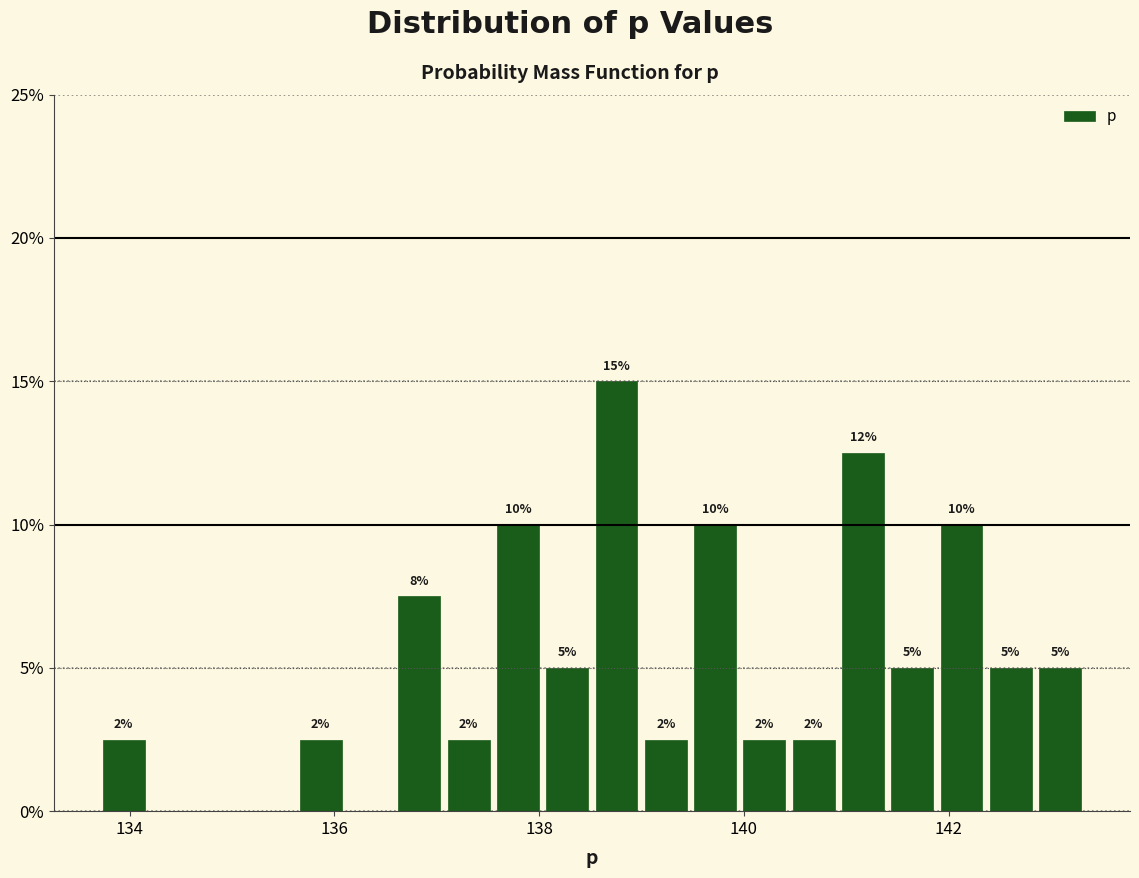

Read against the x-axis, roughly where is the centre of the tallest bar?

138.8